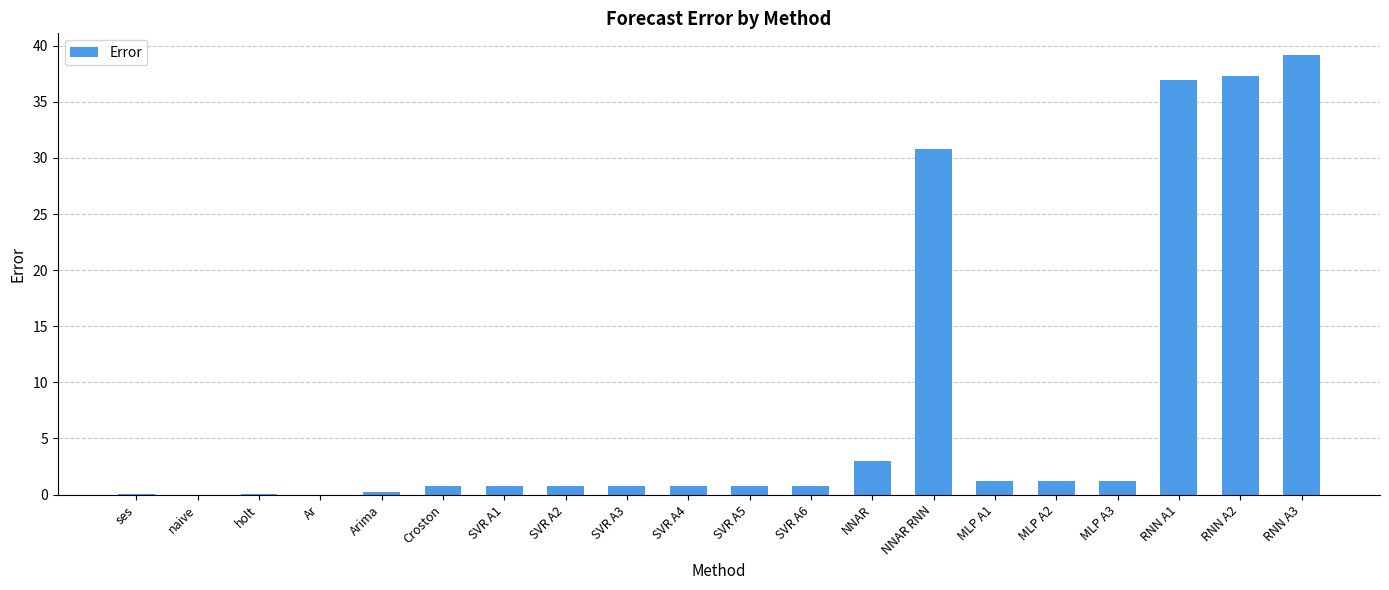

The value at NNAR RNN is 10.4. True or false?

False